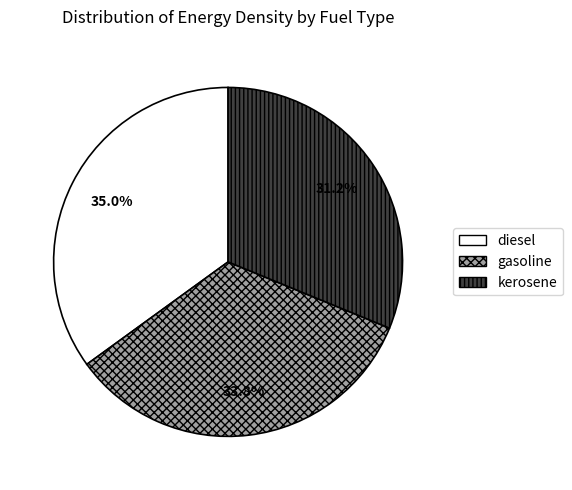

Does diesel represent more than half of the total?

No